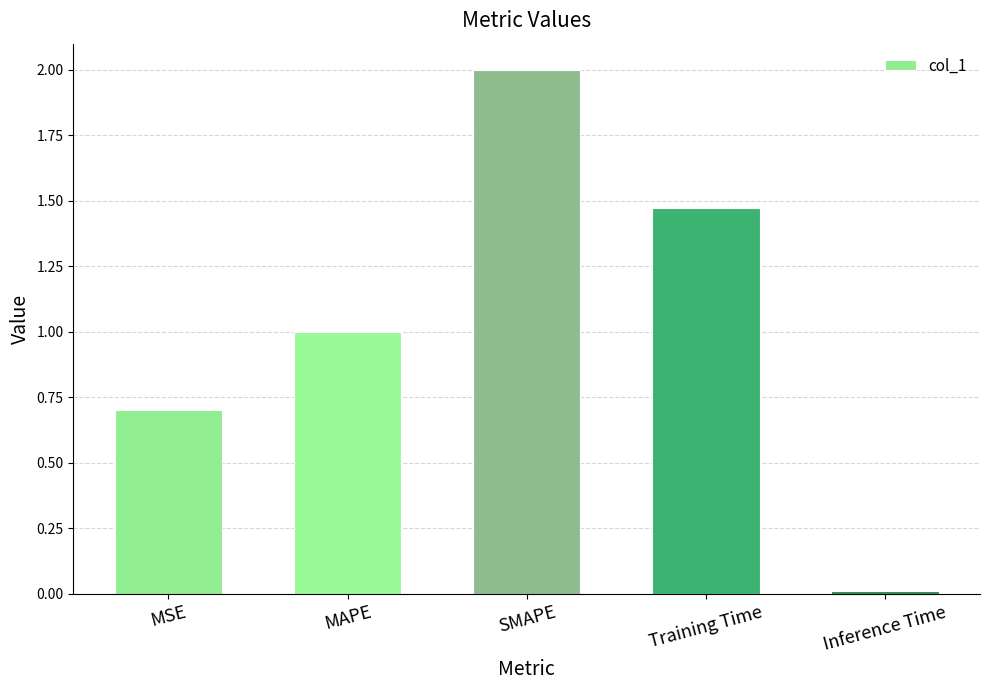

What position from the left is MAPE?

2